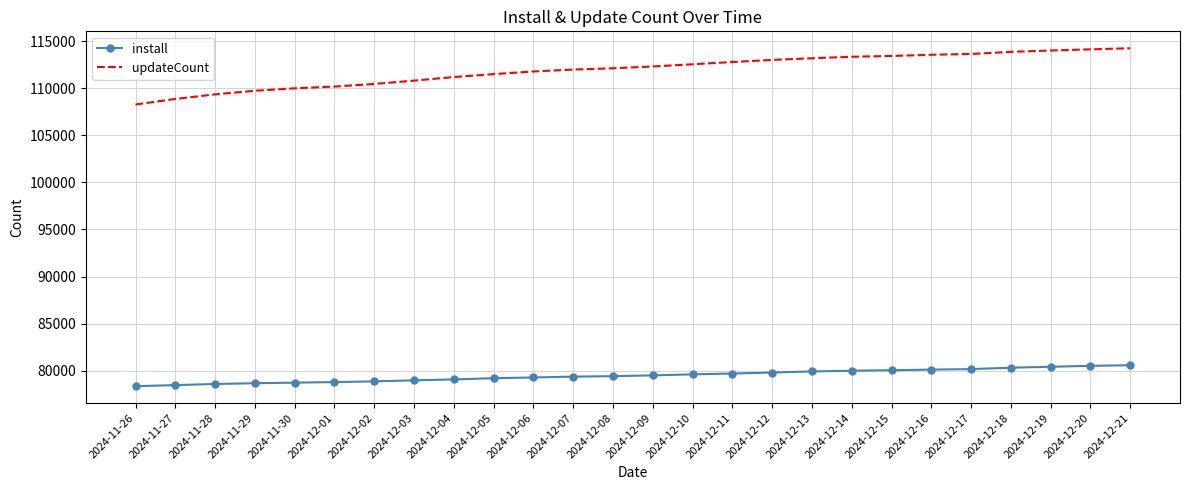

List the series in order of their peak value, highest first.

updateCount, install